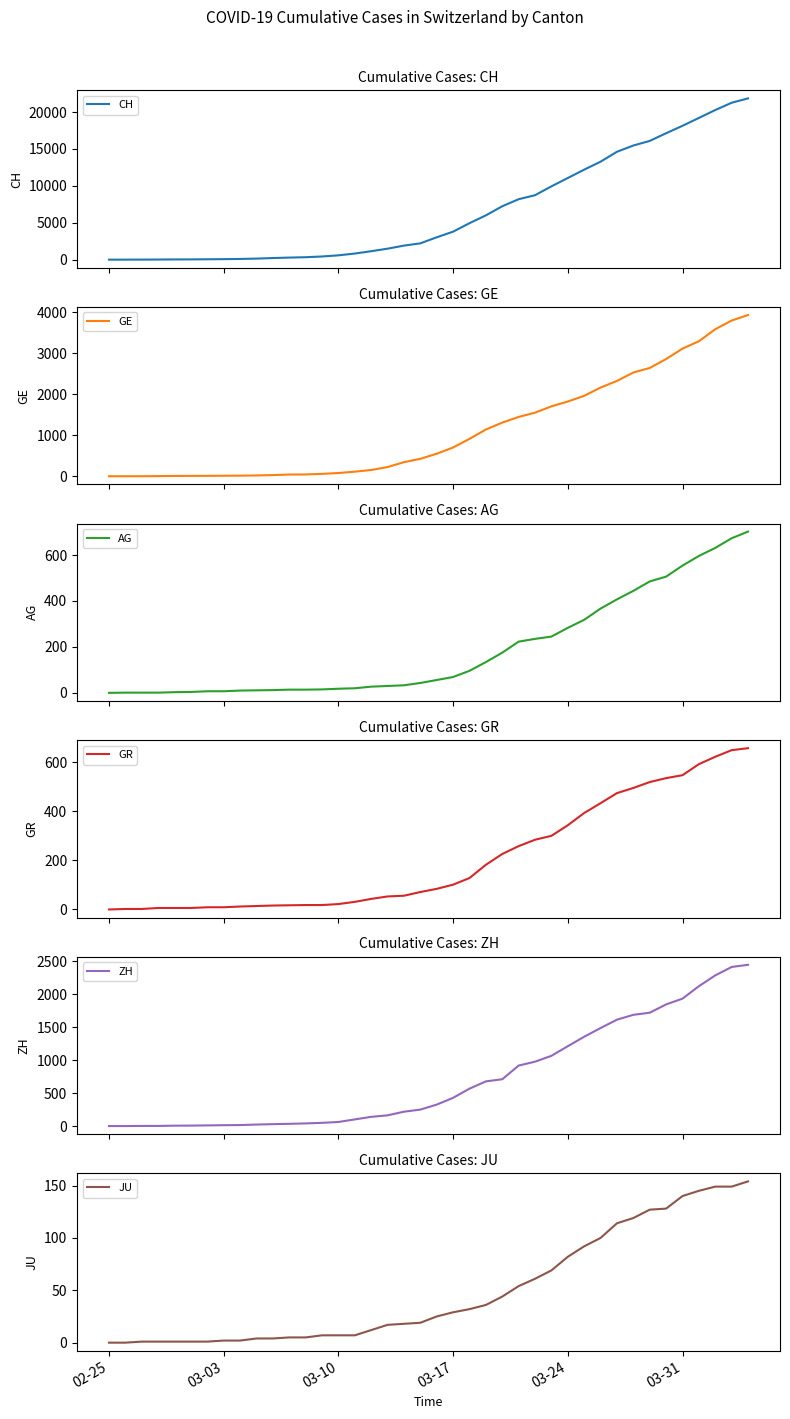

True or false: CH has more than 0 interior local peaks.

False